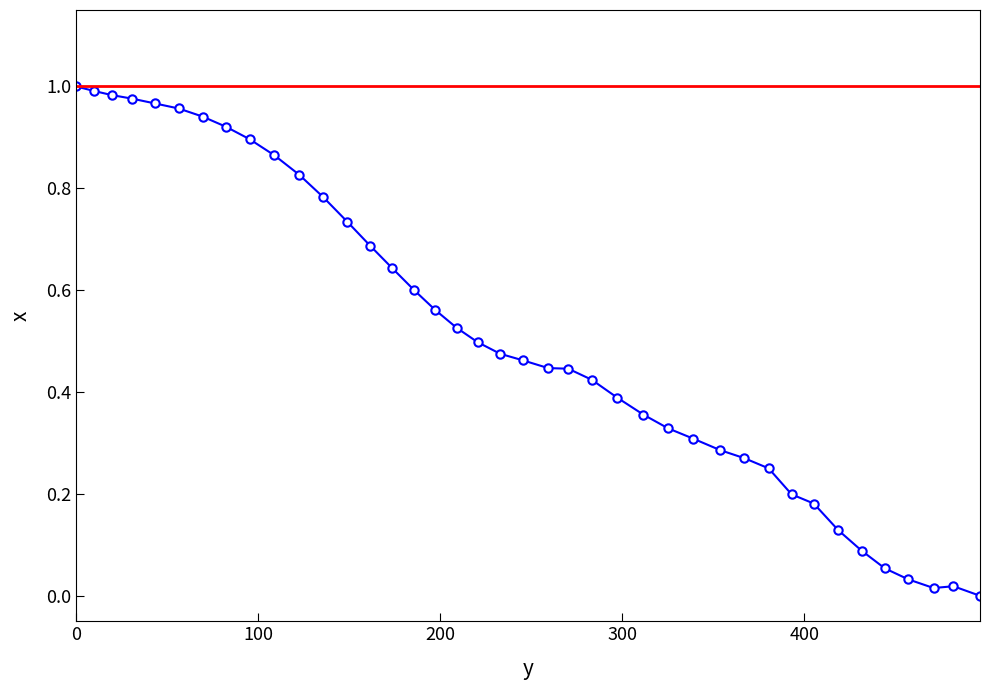

True or false: there are more than 0 points higher than both neighbors.

True